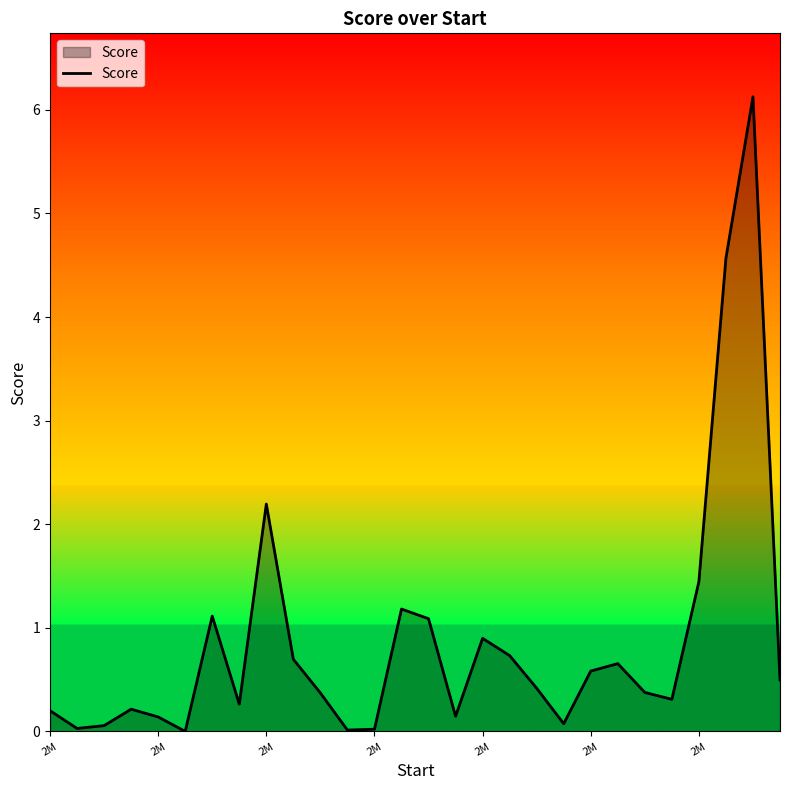

What is the difference between the maximum and minimum values?

6.1